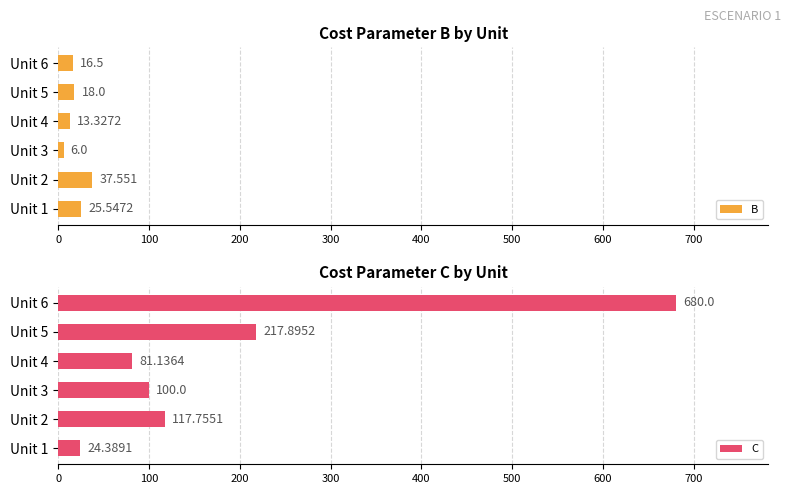

What is the greatest value displayed?

680.0